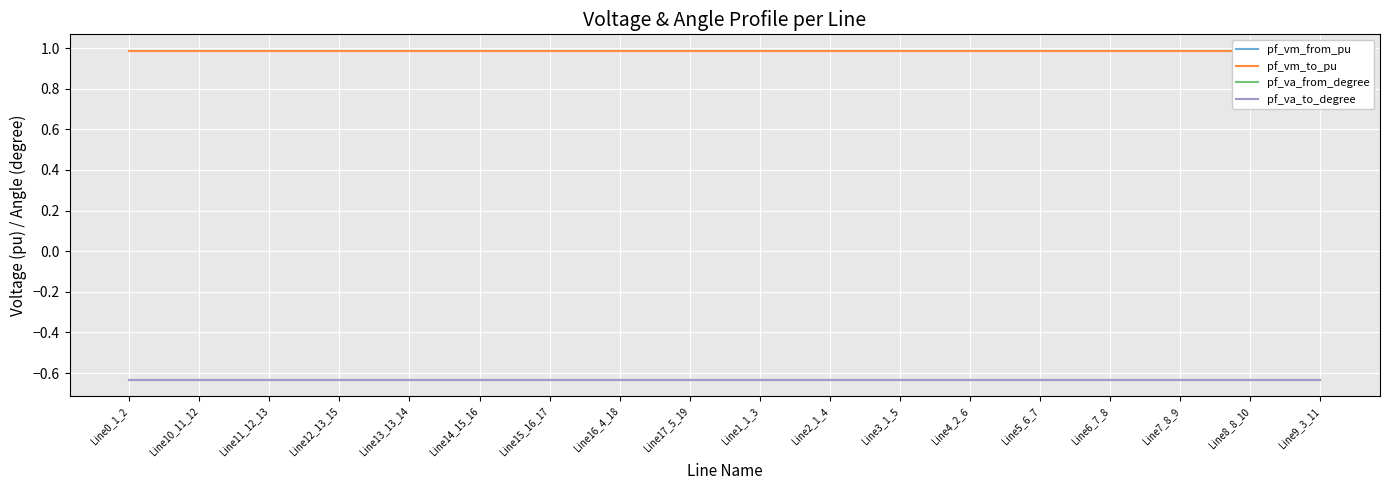

Does the chart display data point markers on the line(s)?

No